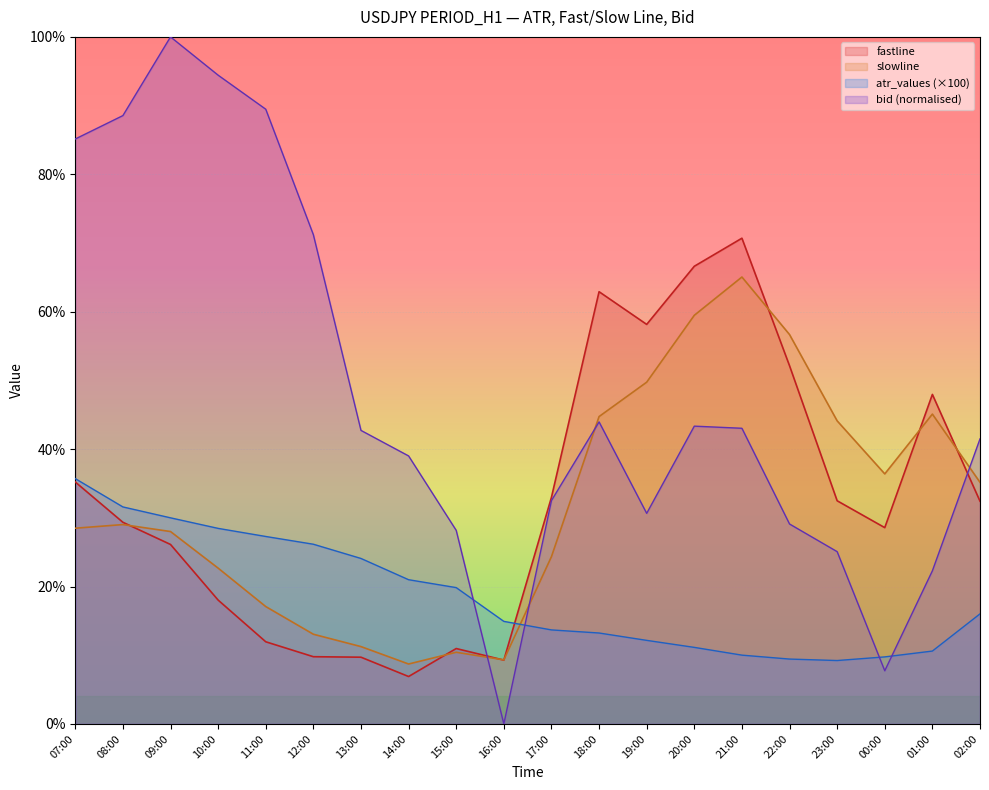

Which series has the widest spread of values?

bid (normalised)